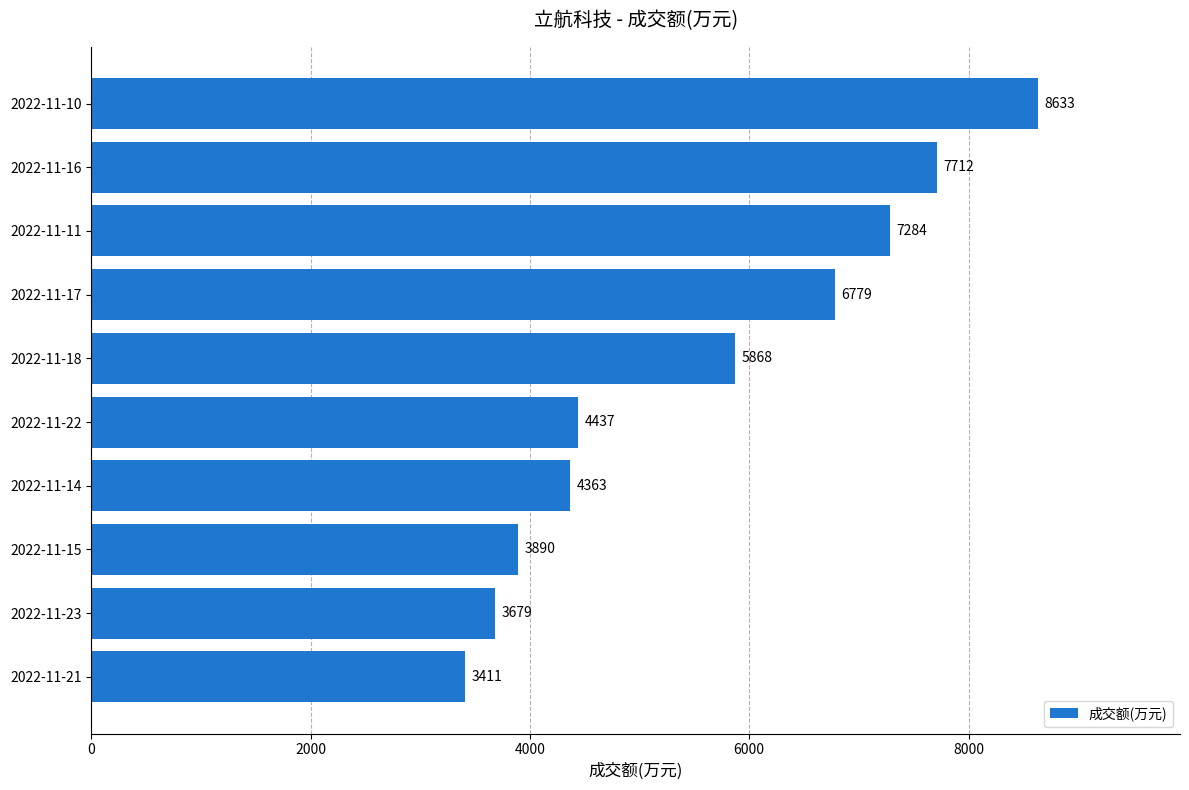

What is the average value?

5606